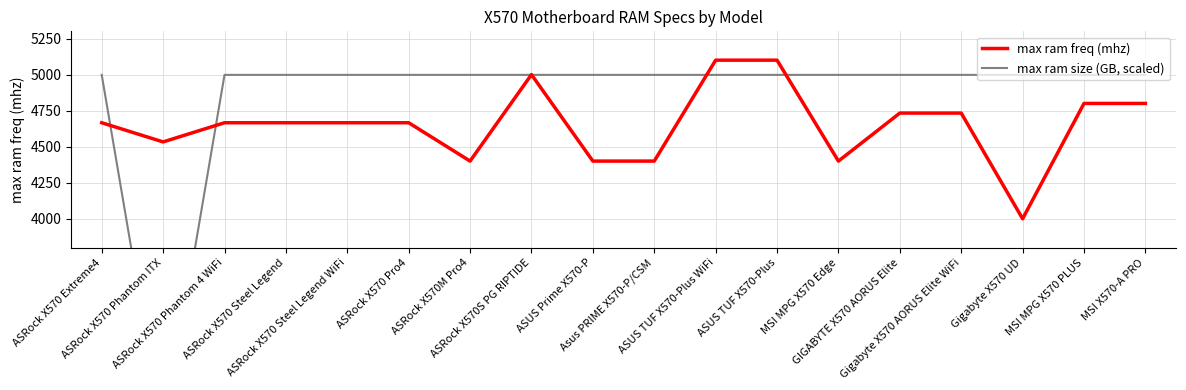

Where is max ram freq (mhz) nearest to the value 4550?

ASRock X570 Phantom ITX